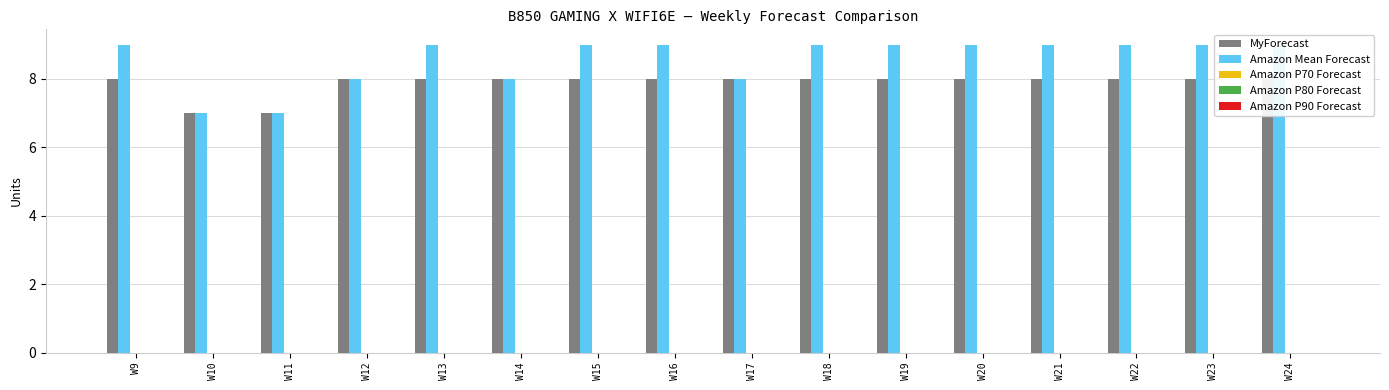

What is the spread (max minus min) of values at W17?

8